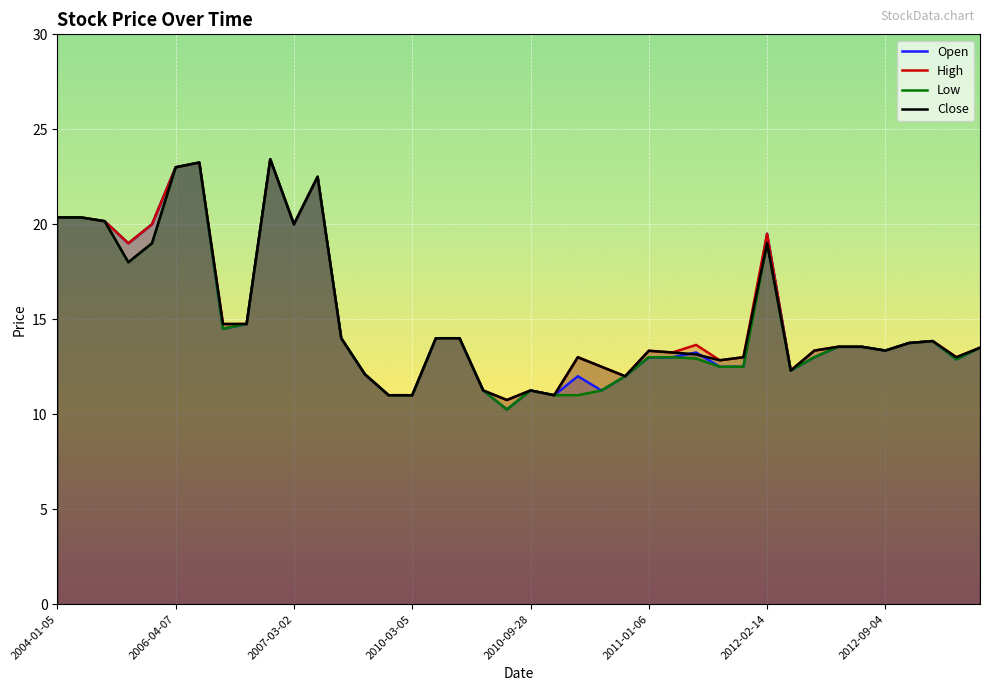

What is the lowest value of the Close series?

10.8